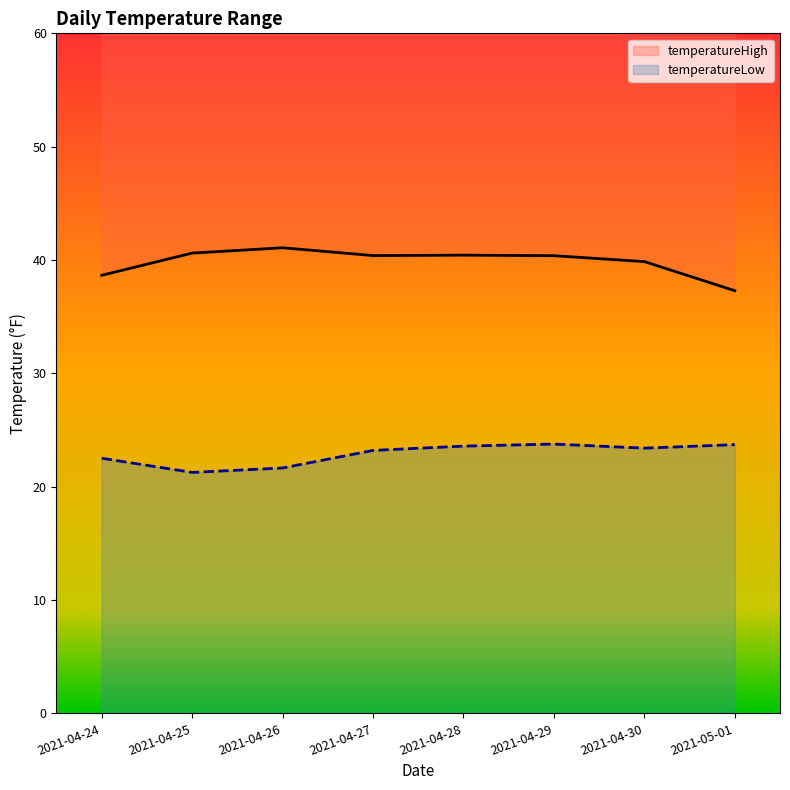

What are all the series names shown in the legend?

temperatureHigh, temperatureLow